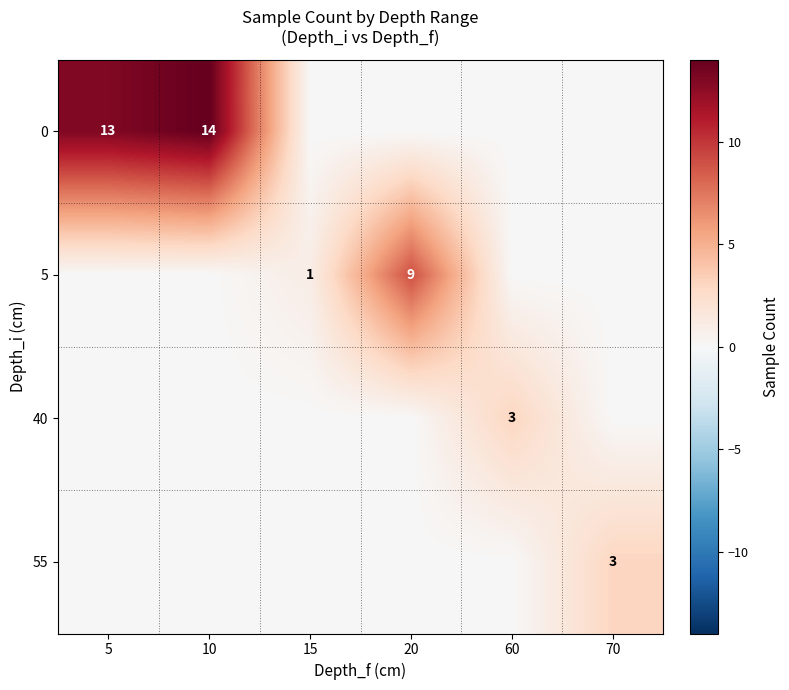

True or false: 5 has a value of 9 at 20.

True